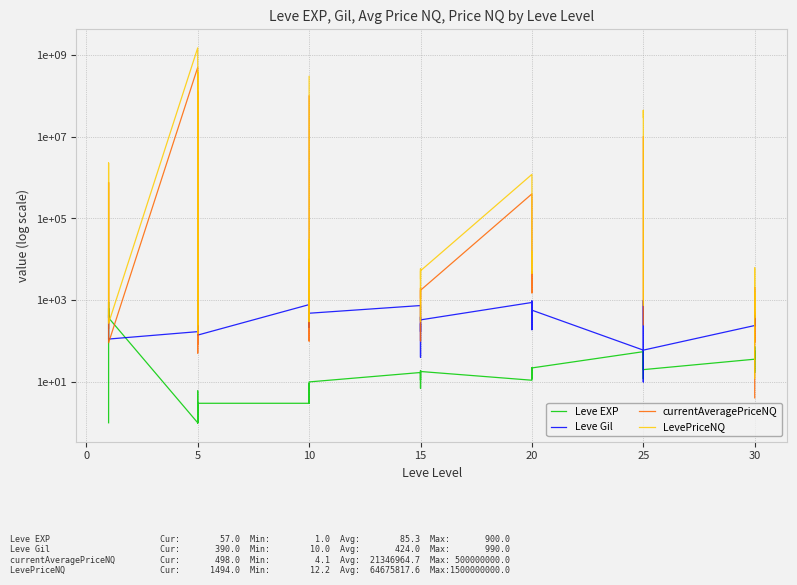

What is the value of the LevePriceNQ point at the 11th from the left?

603882.7